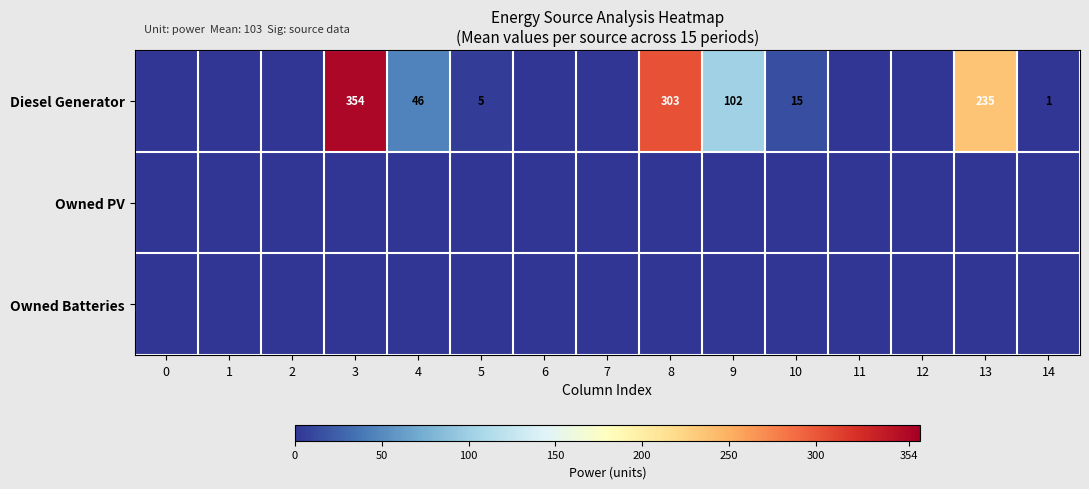

The Diesel Generator series shows 1 at 14. True or false?

True